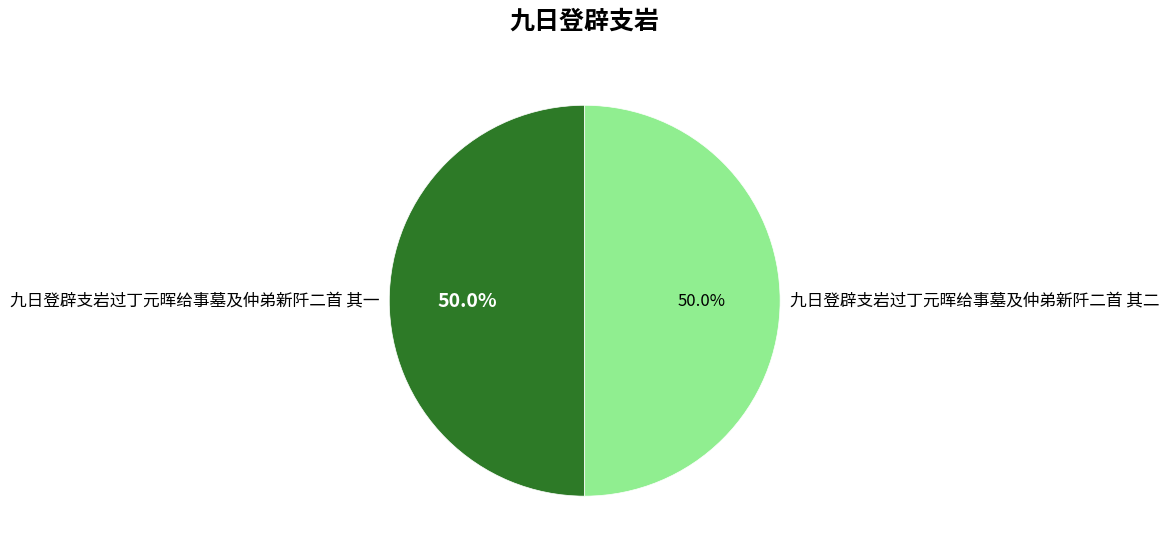

Is it true that 九日登辟支岩过丁元晖给事墓及仲弟新阡二首 其一 is 50% of the pie?

True